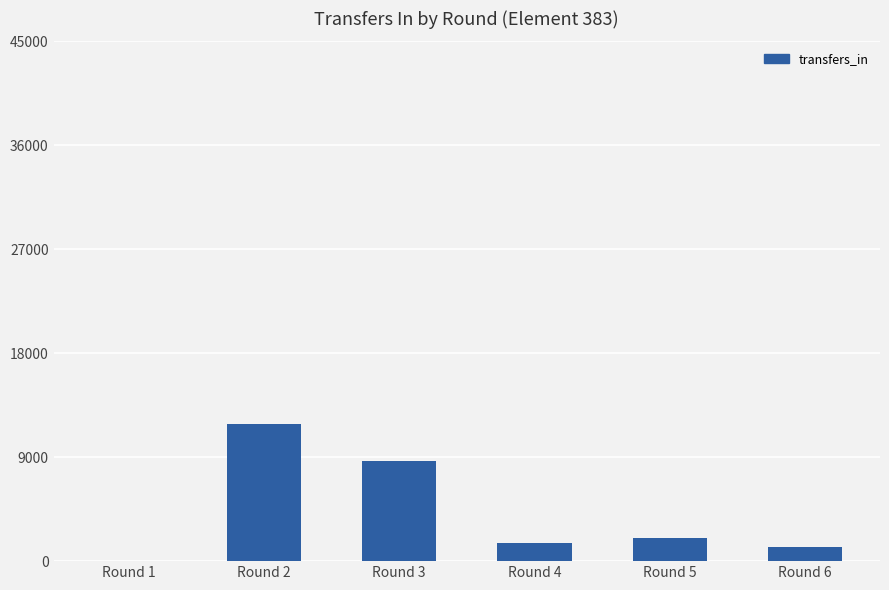

What is the sum of all values?

25276